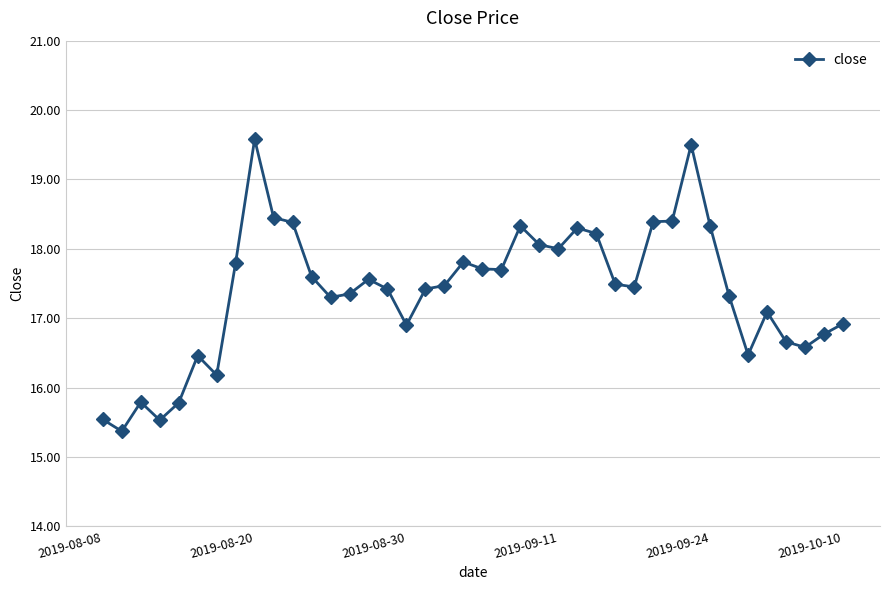

True or false: there are more than 2 points higher than both neighbors.

True